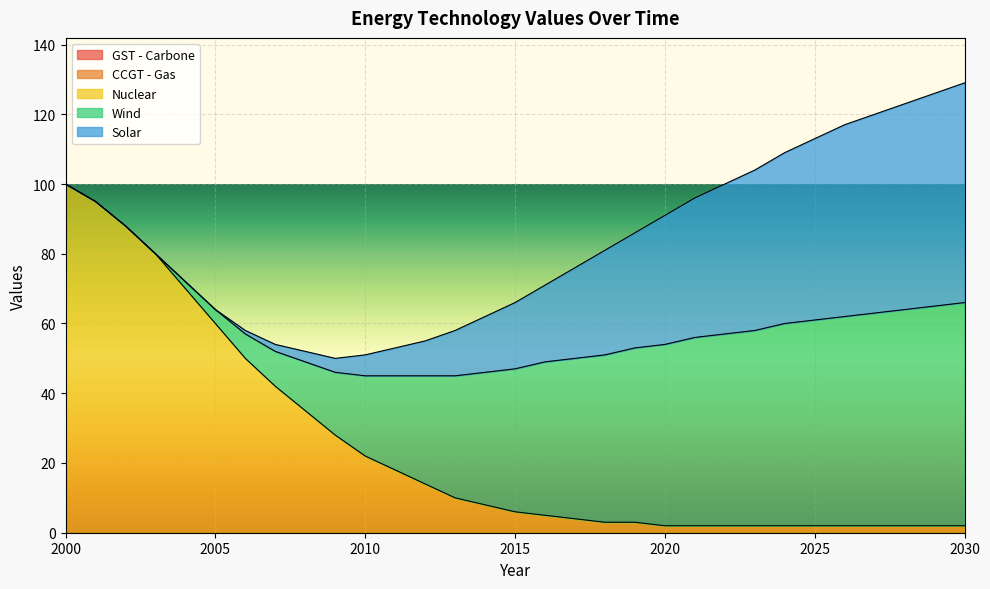

True or false: CCGT - Gas has more than 1 points higher than both neighbors.

False